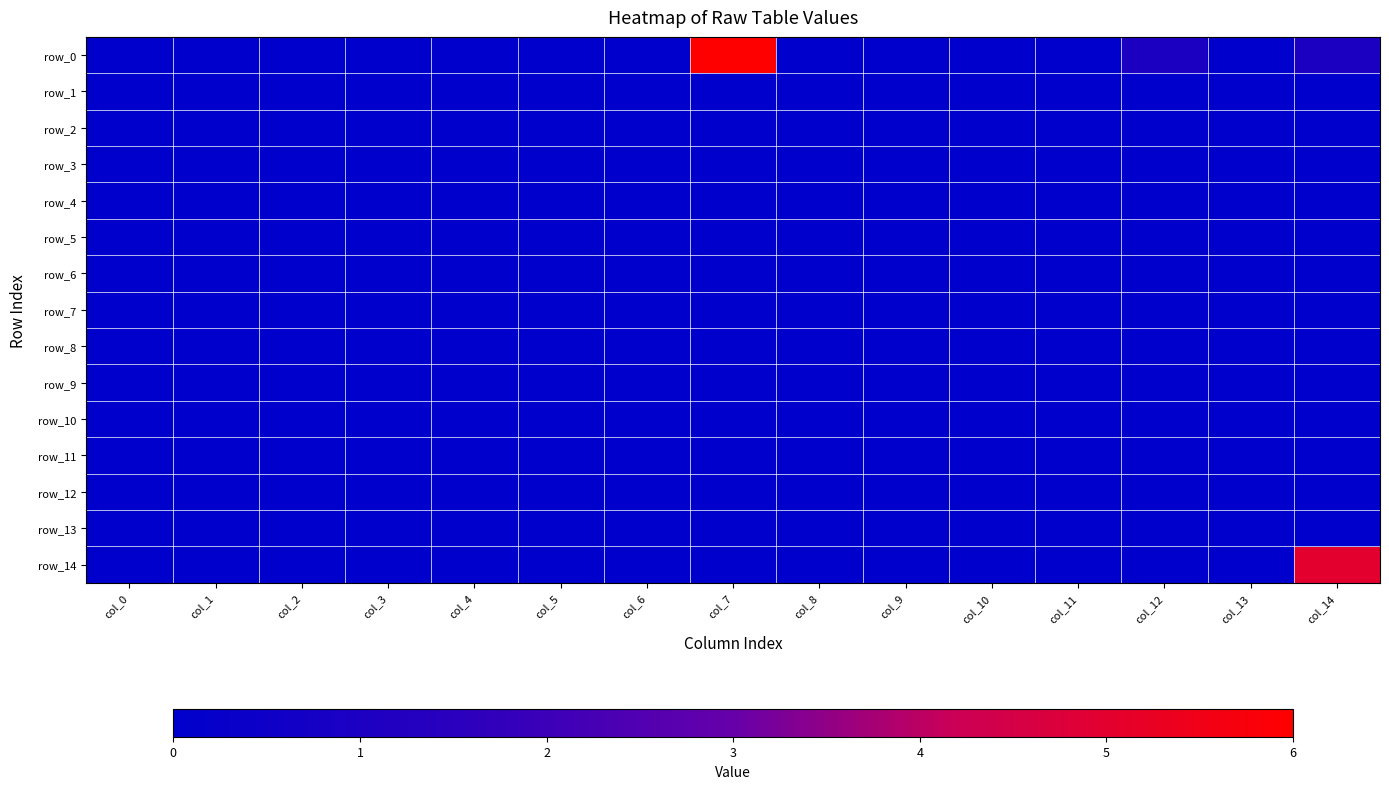

Which has a higher value, col_3 or col_1?

col_3